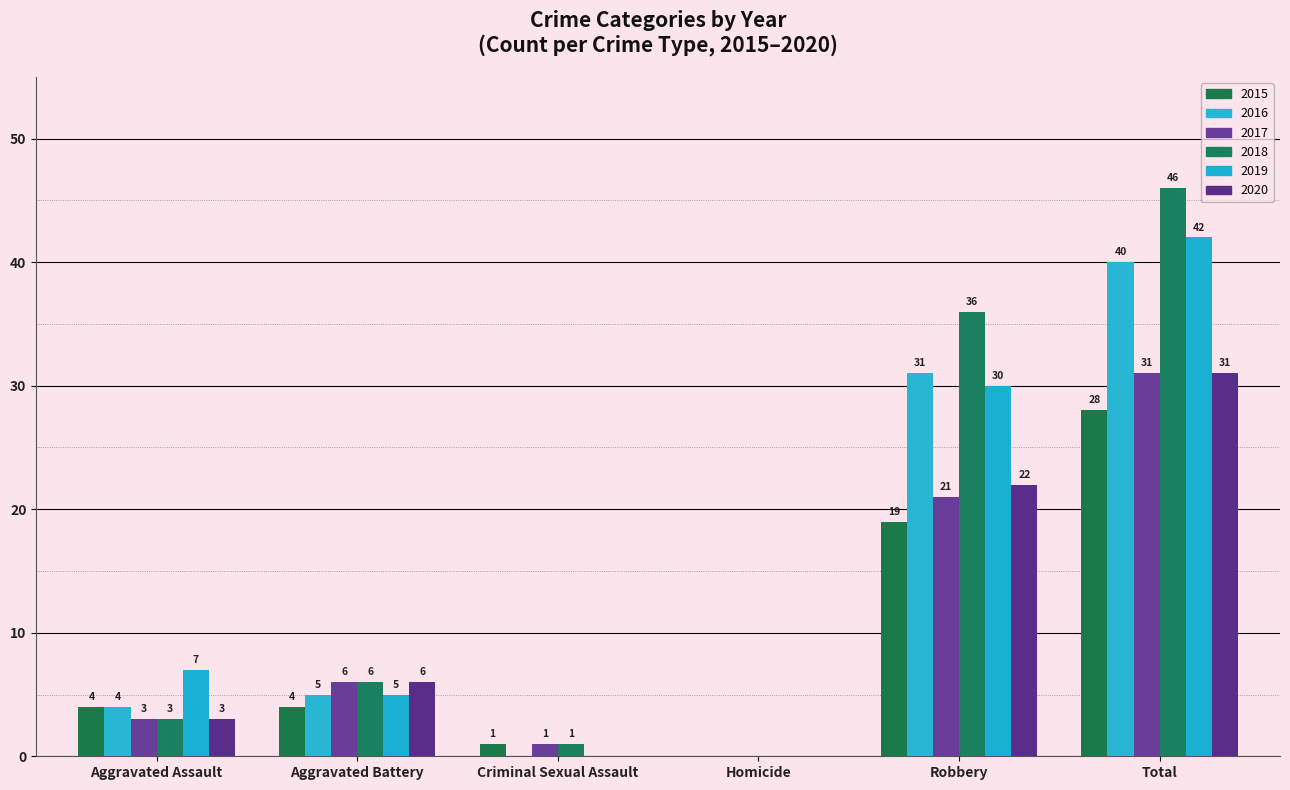

How many series are shown in this chart?

6